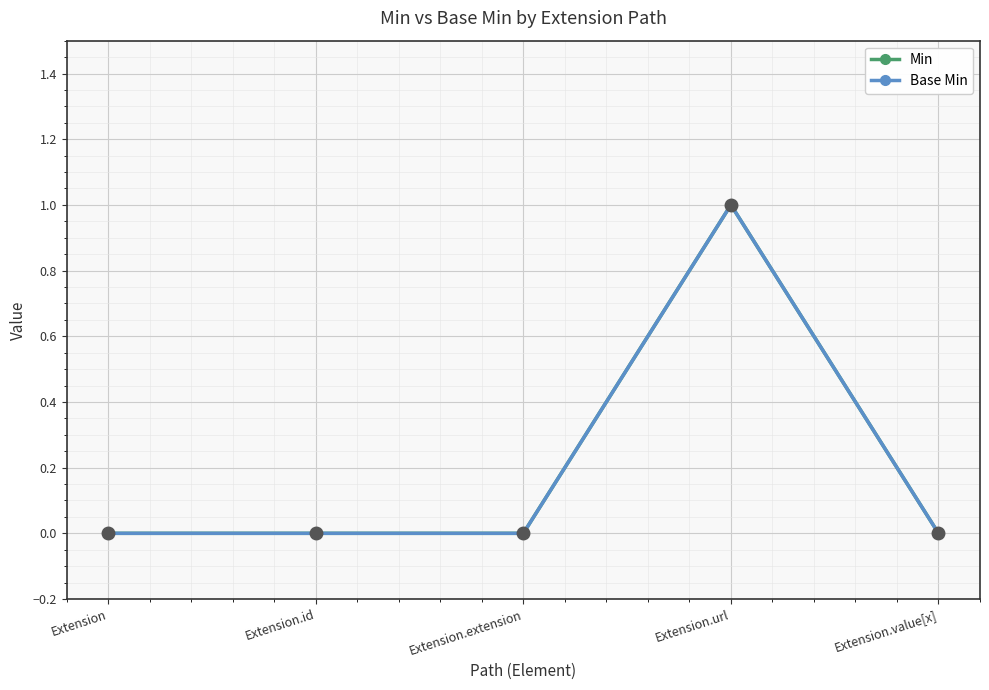

Rank the series at Extension.id from highest to lowest value.

Min, Base Min